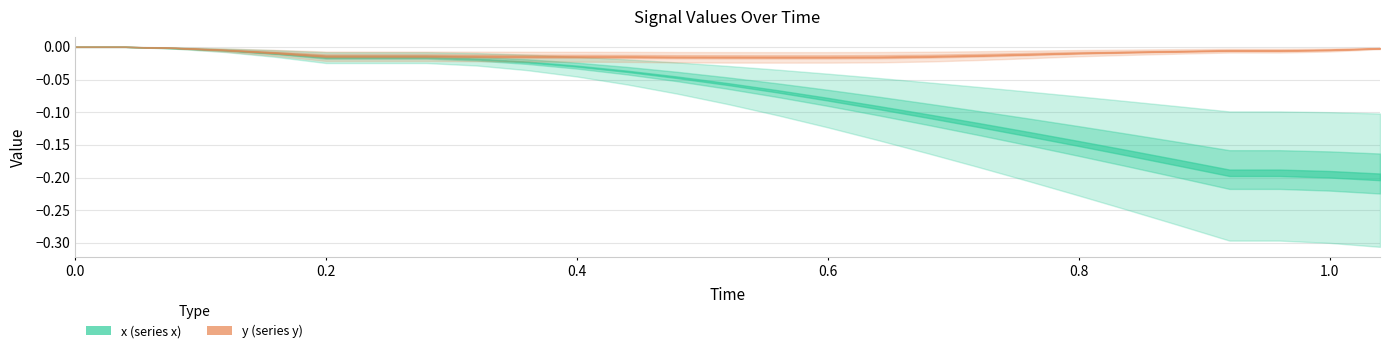

The y series shows -0.0 at 10. True or false?

False